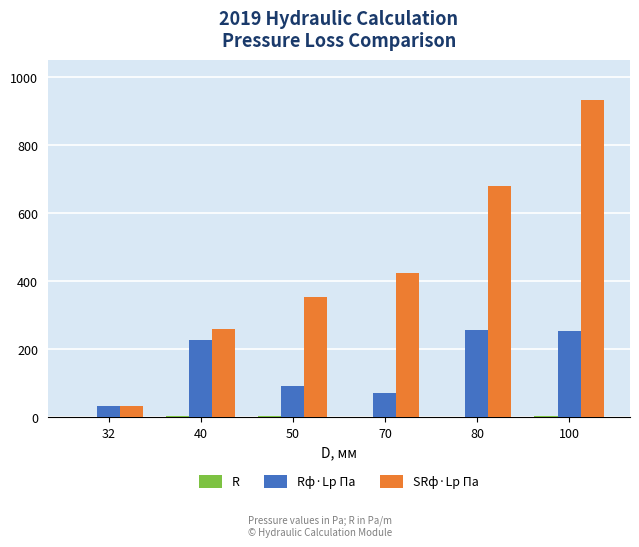

Which label corresponds to the largest value in the chart?

100